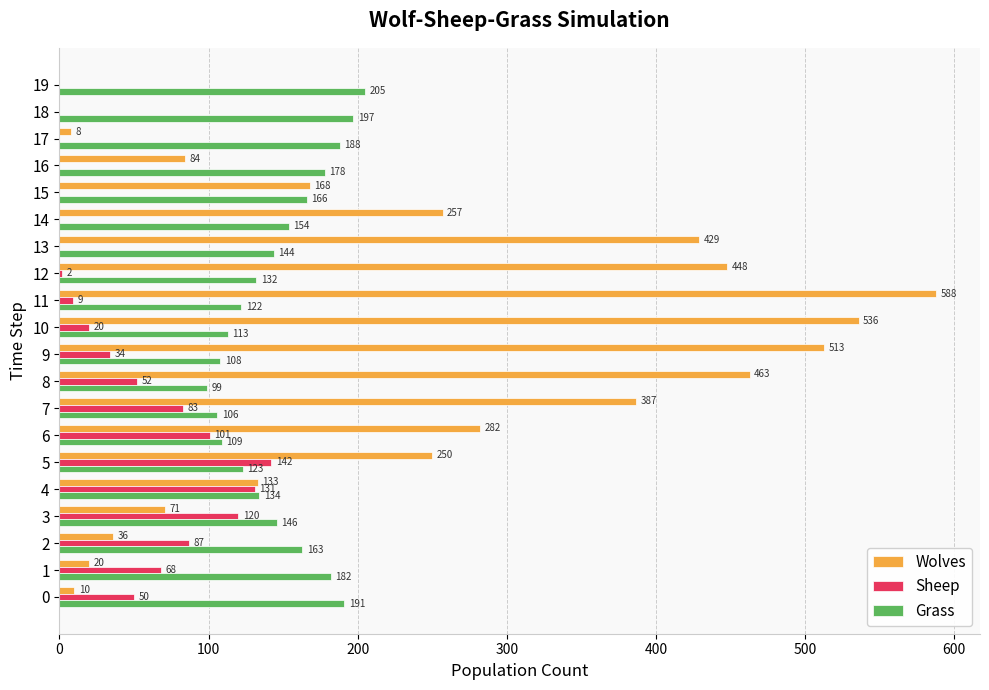

Which series changed the most between 3 and 18?

Sheep